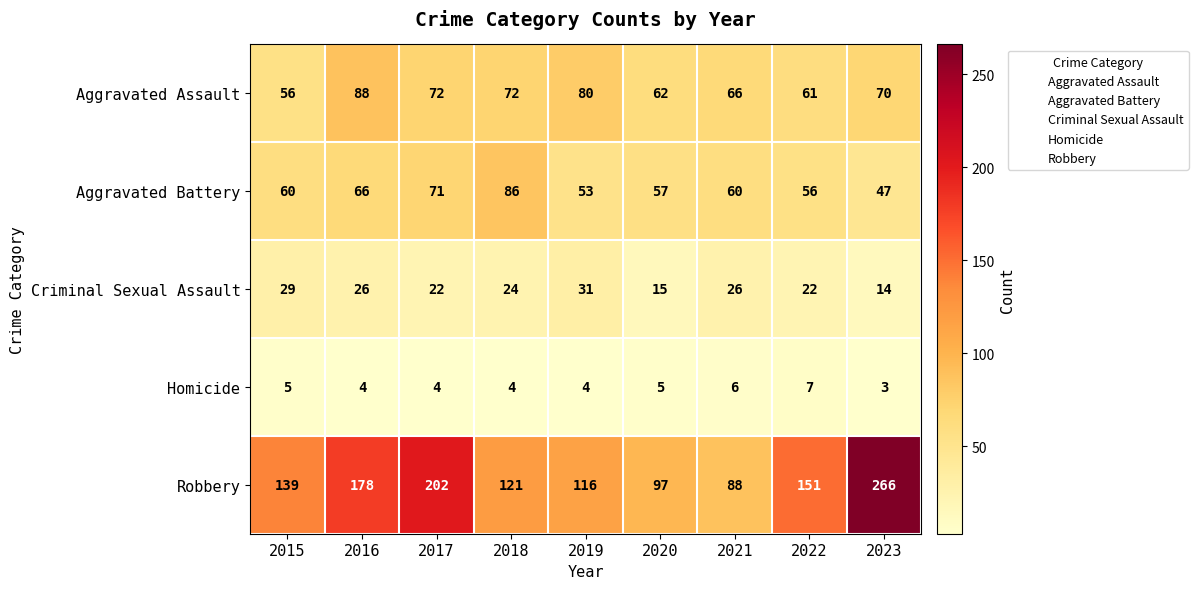

The Criminal Sexual Assault series shows 25 at 2020. True or false?

False